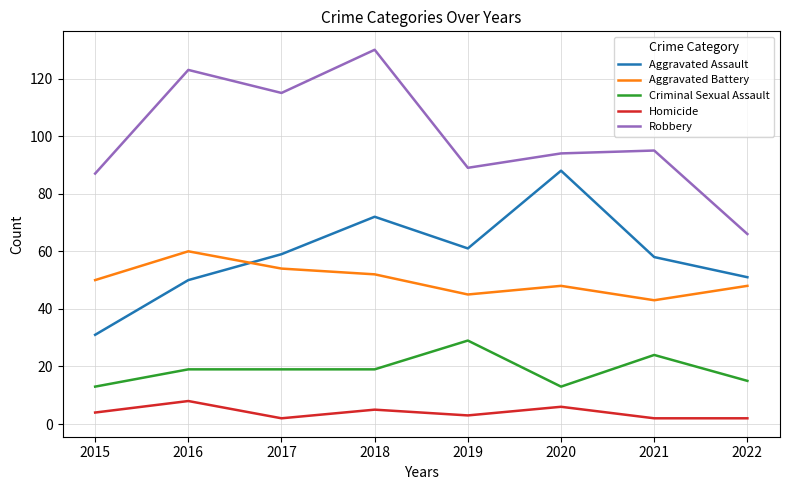

True or false: Robbery has more than 2 interior local peaks.

True